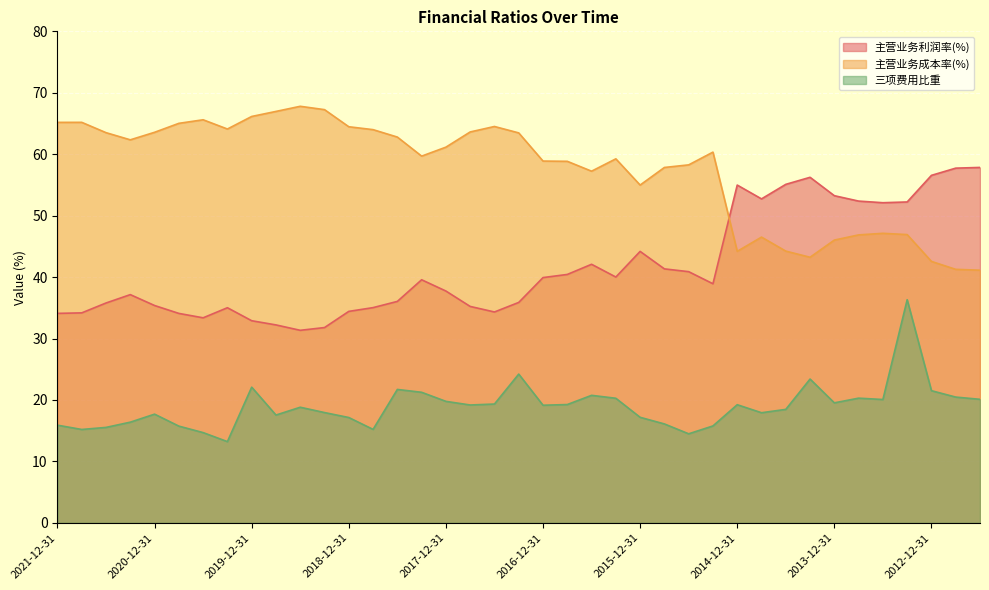

What is the total value across all series at 2018-06-30?

120.5